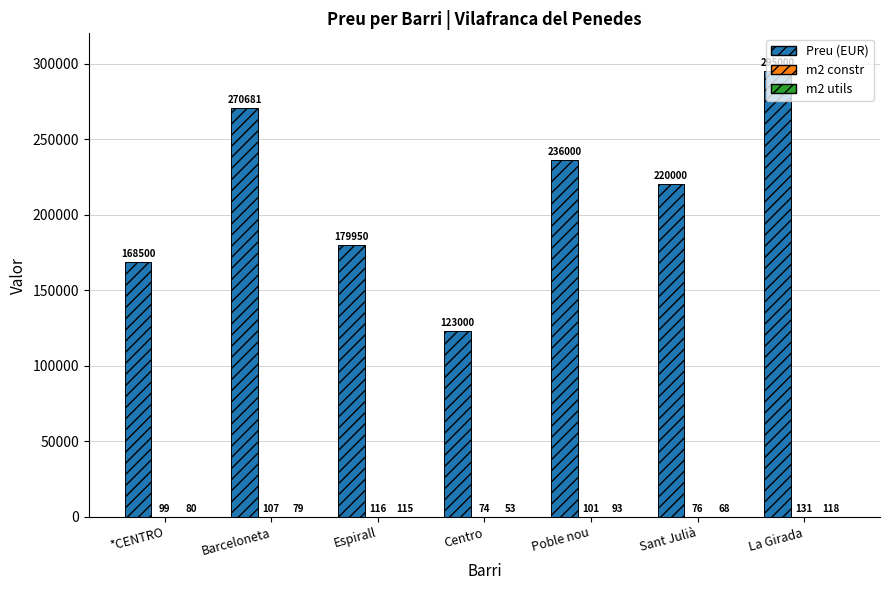

Which series has the largest total across all categories?

Preu (EUR)